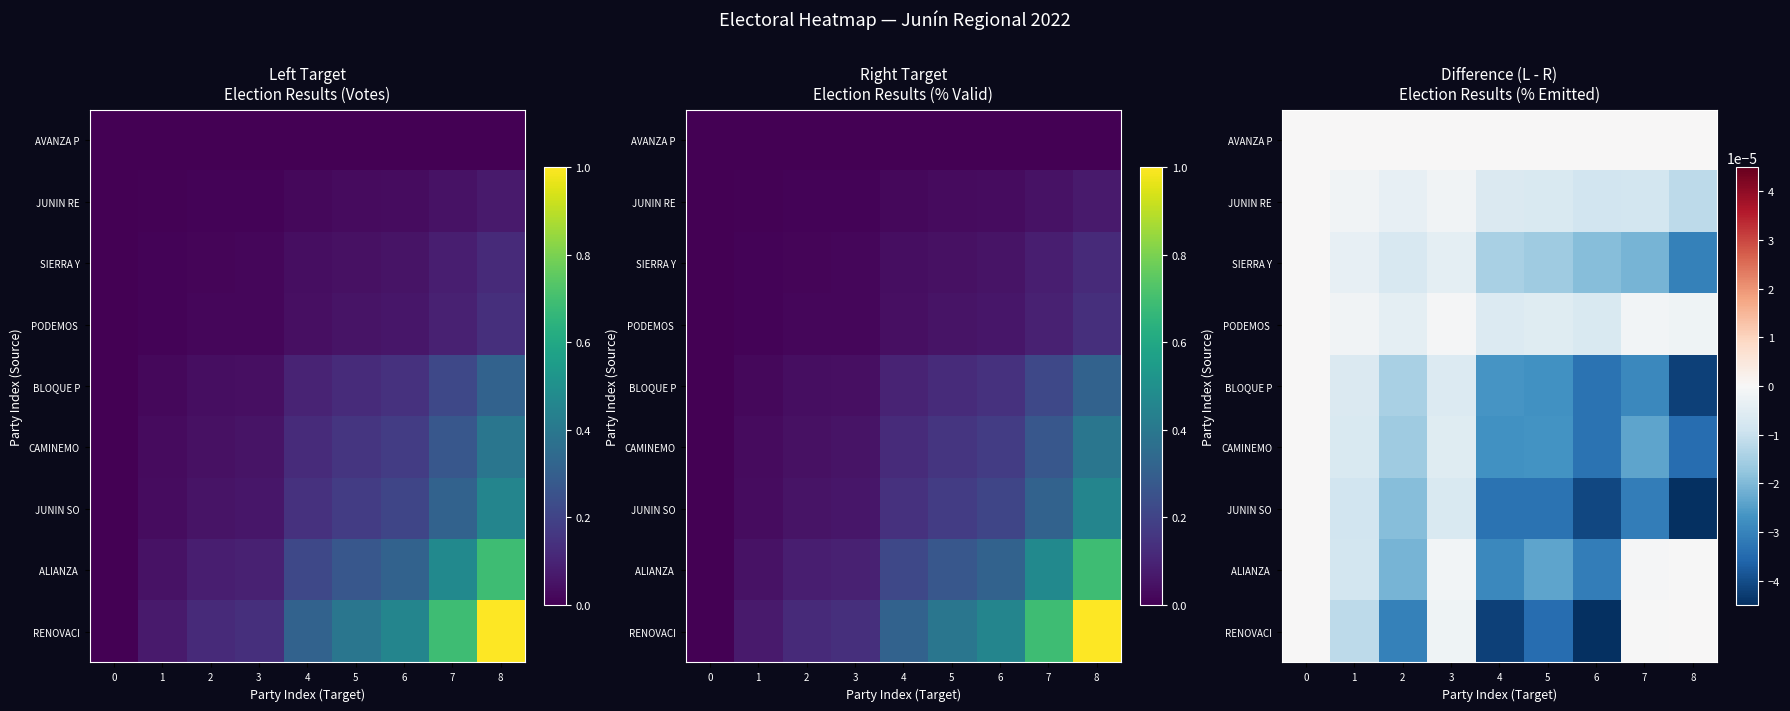

The ALIANZA series shows -0.0 at 2. True or false?

False